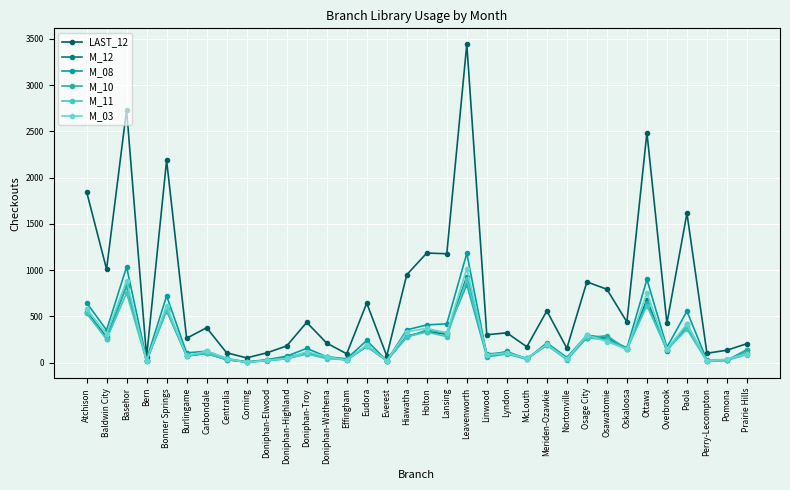

What is the spread (max minus min) of values at Osawatomie?

565